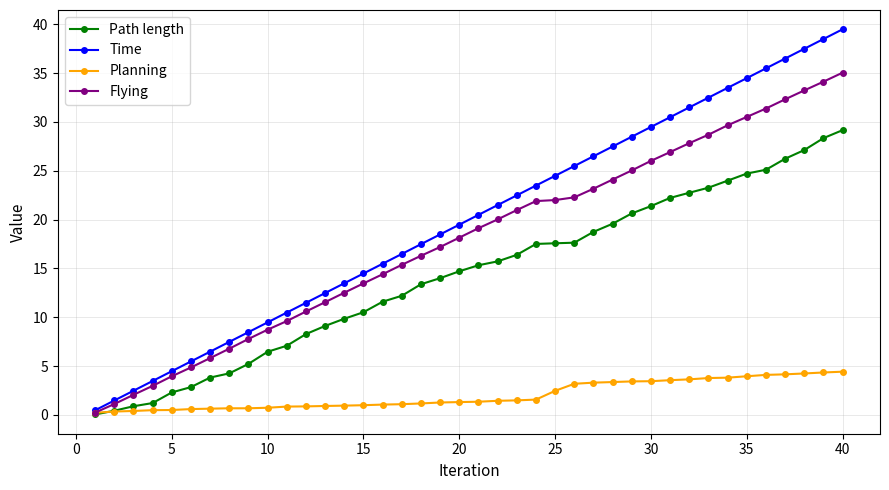

How many lines are shown in the chart?

4